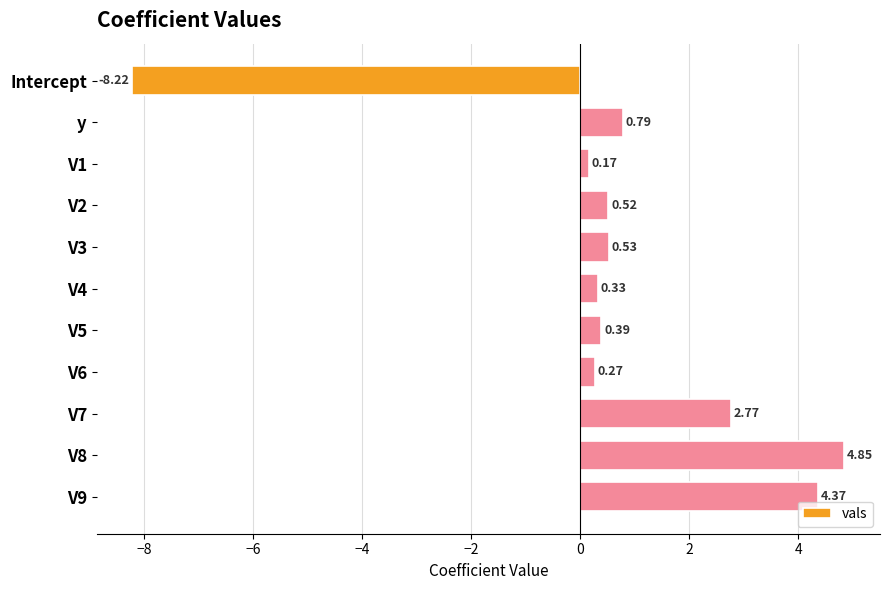

What is the label of the 1st bar from the top?

Intercept